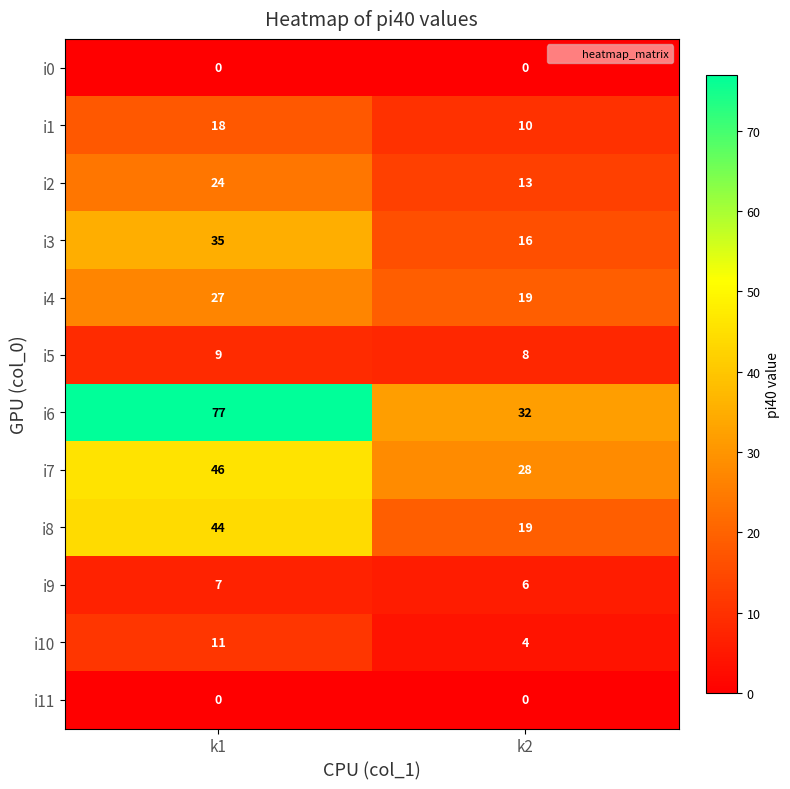

Which series has the largest total across all categories?

i6